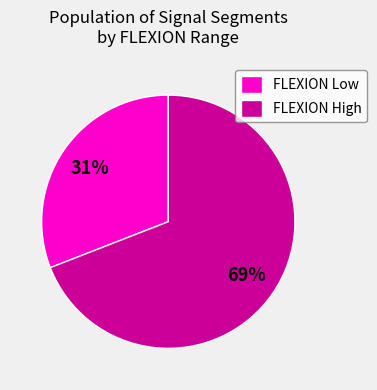

Is it true that FLEXION High is 78% of the pie?

False